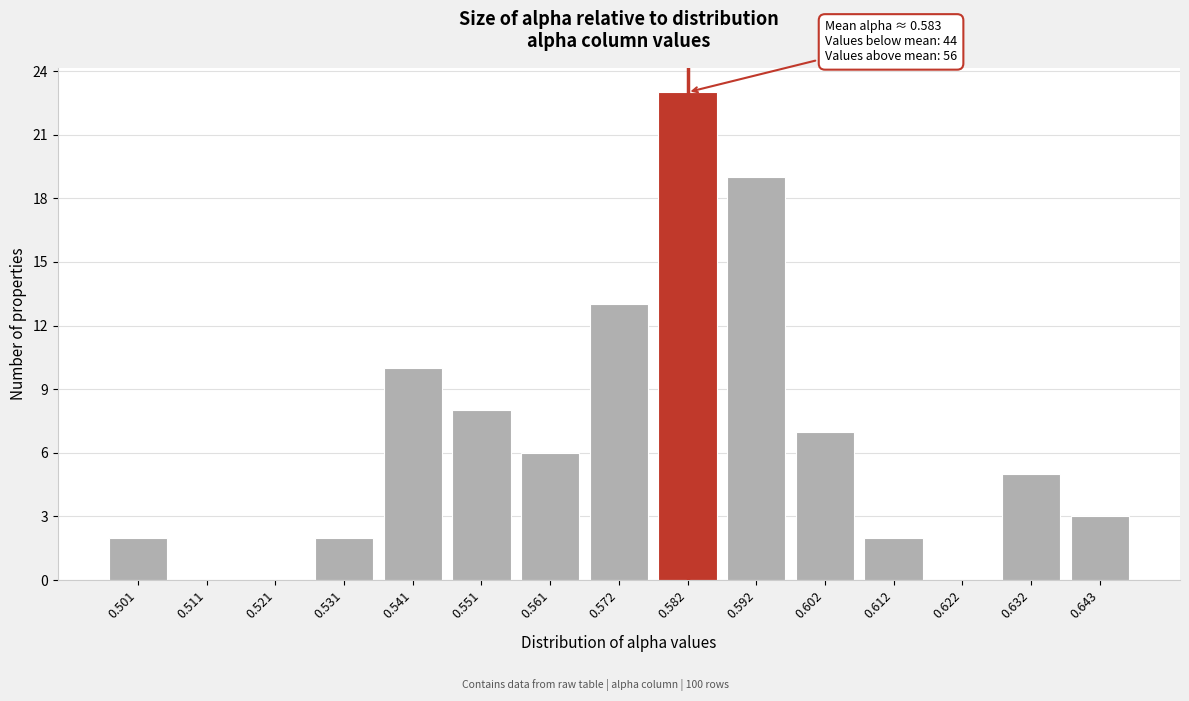

Reading left to right, list all the values displayed in this chart.

0.501=2	0.511=0	0.521=0	0.531=2	0.541=10	0.551=8	0.561=6	0.572=13	0.582=23	0.592=19	0.602=7	0.612=2	0.622=0	0.632=5	0.643=3